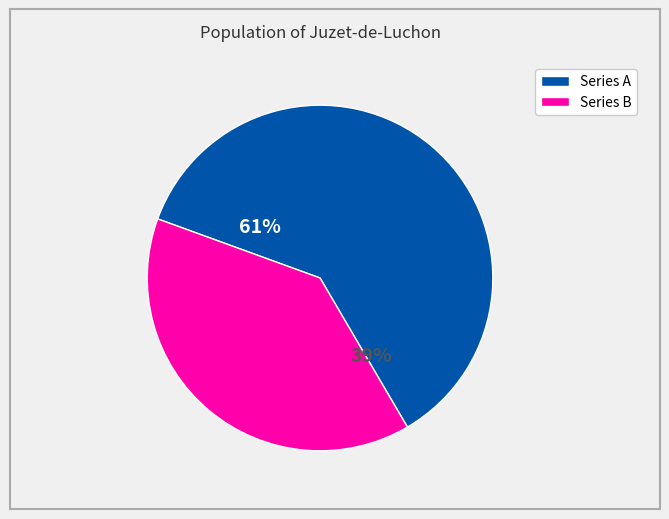

Is 3 the majority of the pie?

No